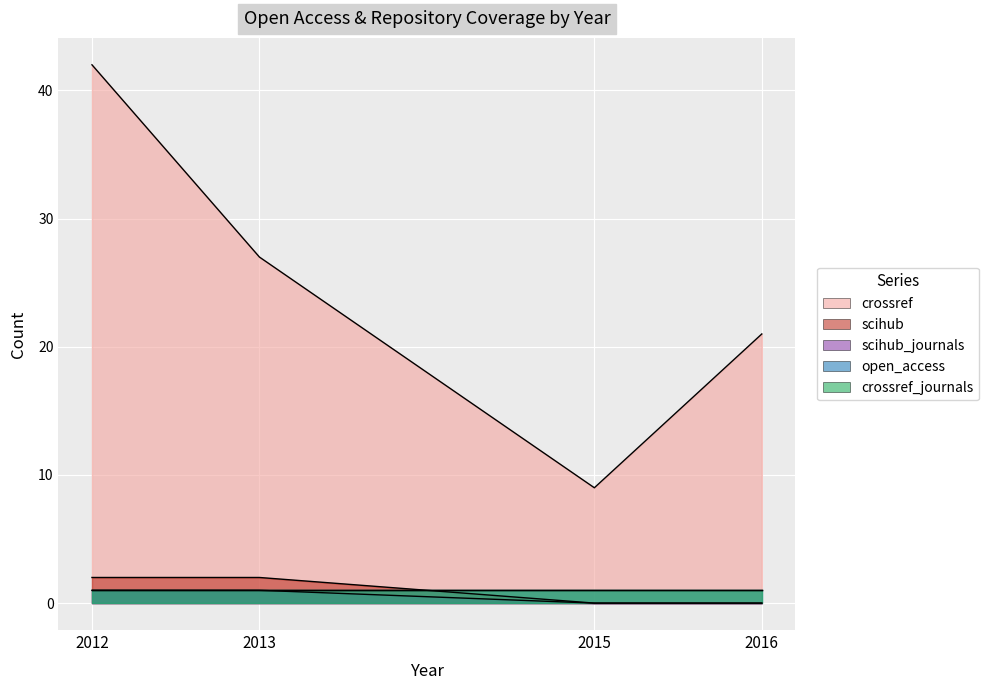

Between 2016 and 2015, which is larger?

2016